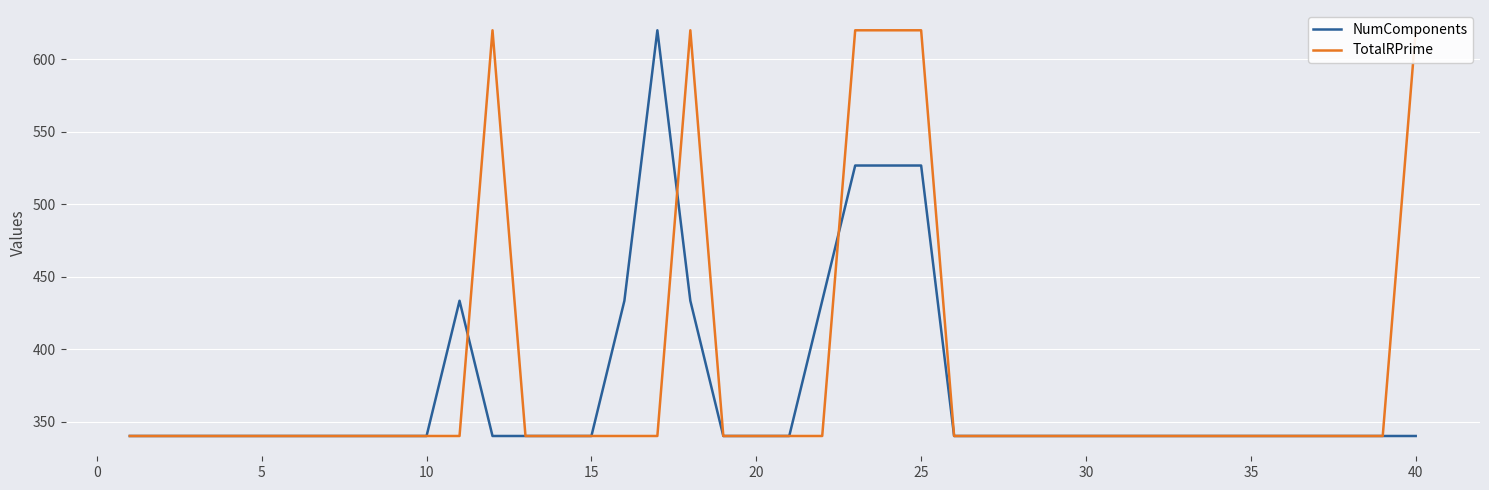

Which series has the largest range (max minus min)?

NumComponents